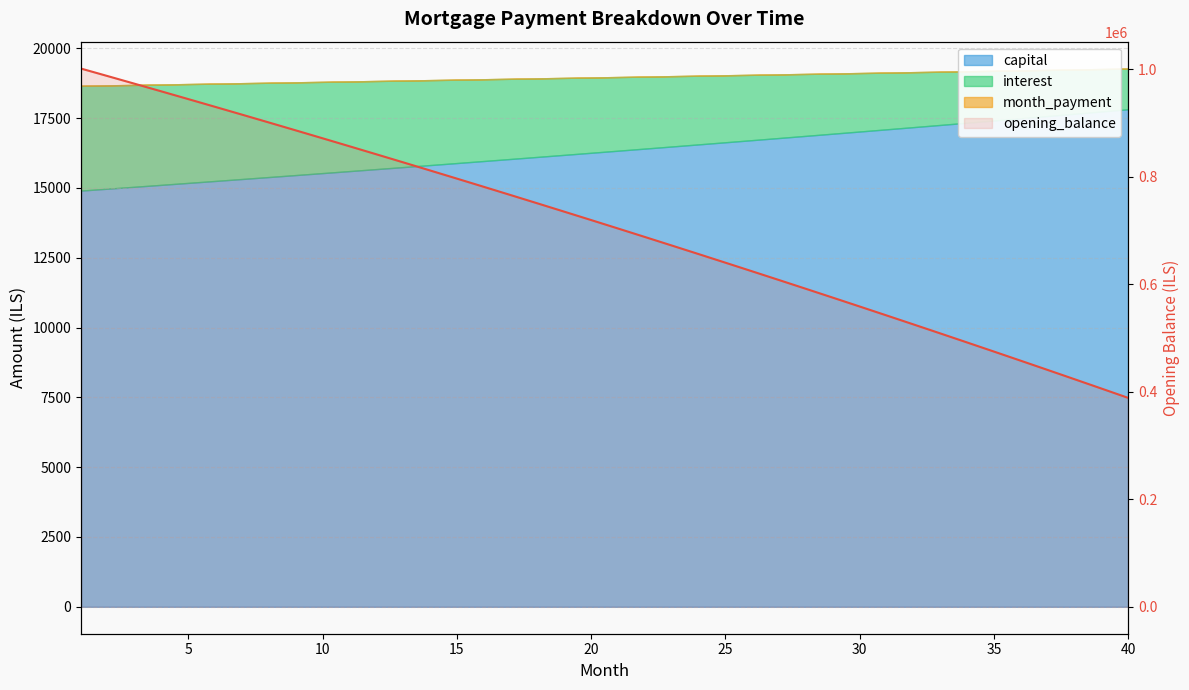

What is the value of the 20th point from the left?

719158.2